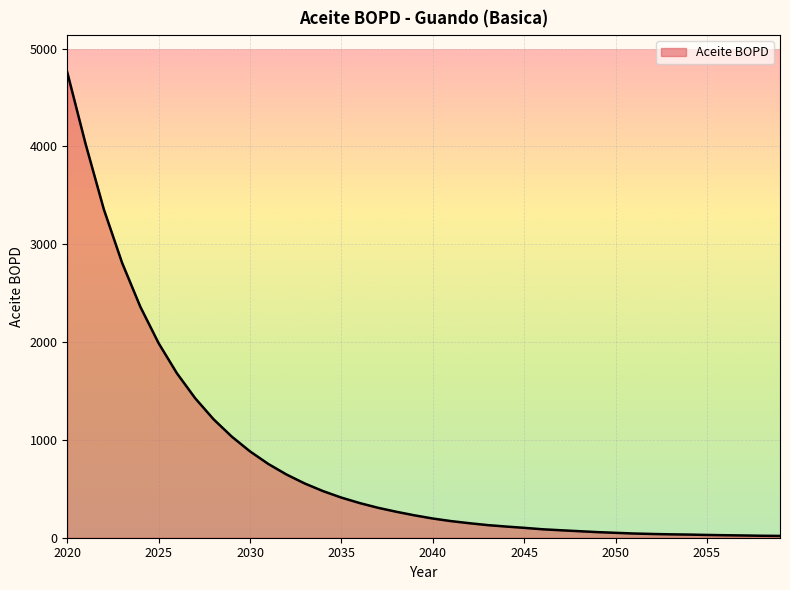

What is the greatest value displayed?

4756.7